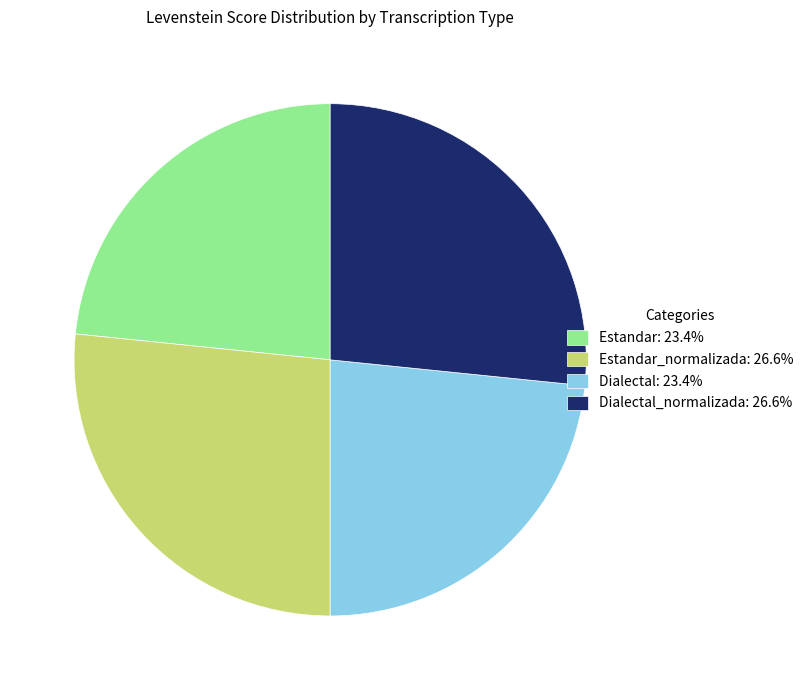

Does any single category account for the majority?

No